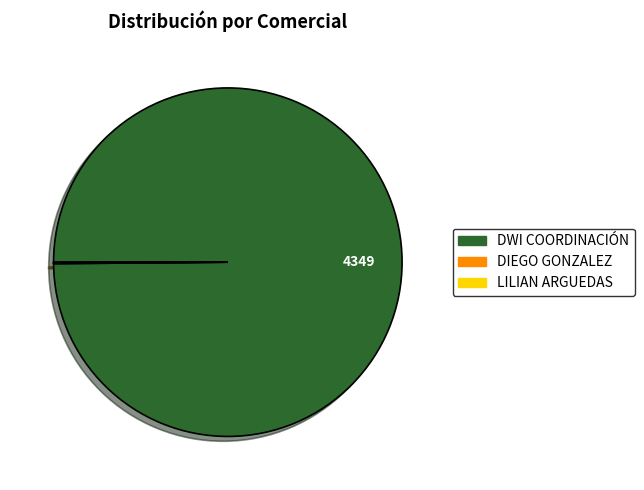

Does any single category account for the majority?

Yes